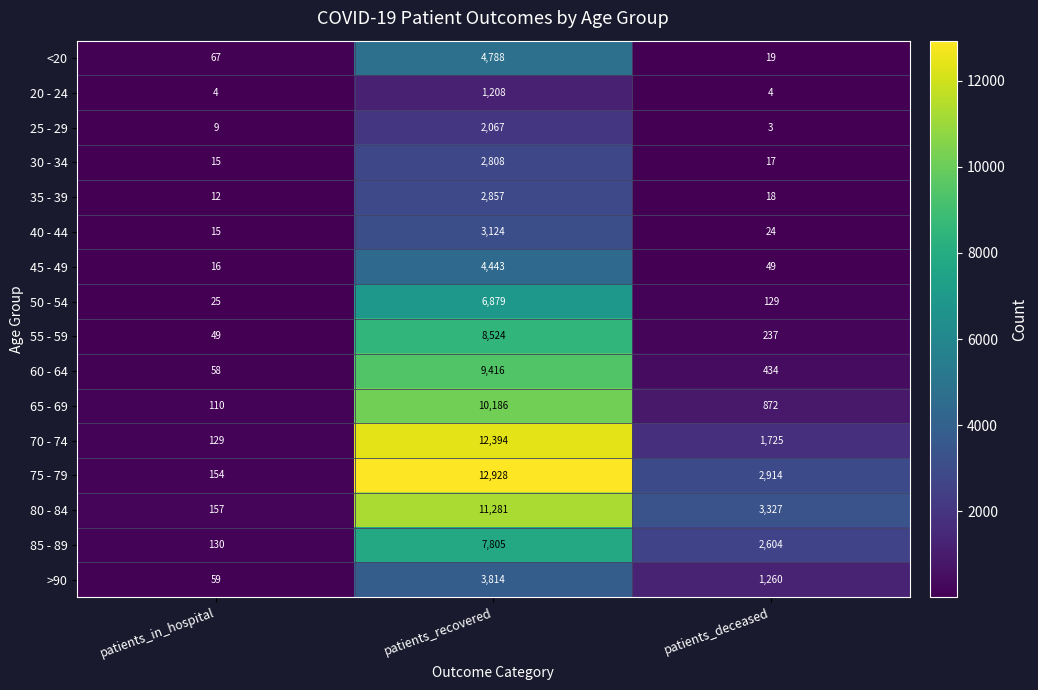

What is the difference between the second highest and minimum values in the 45 - 49 series?

33